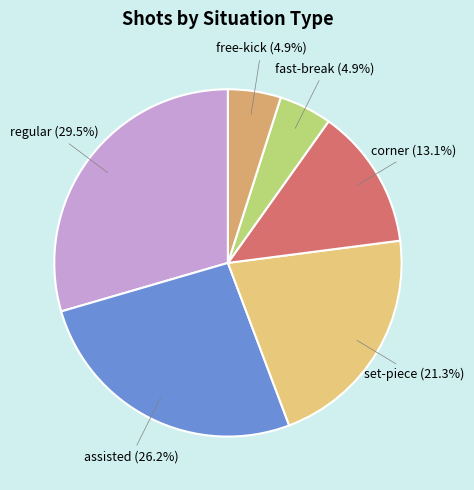

Is there any slice that represents more than half of the pie?

No